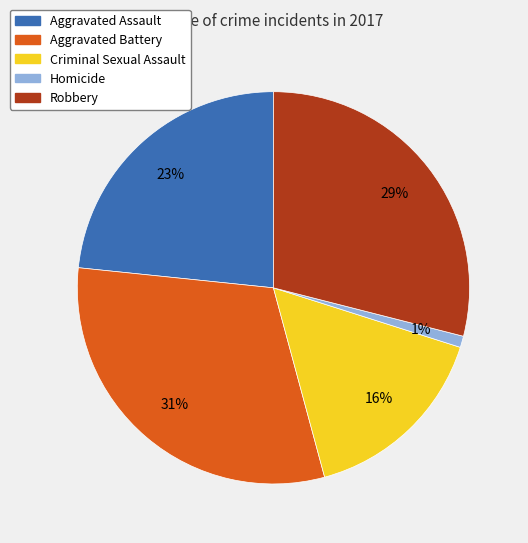

Do Criminal Sexual Assault and Aggravated Assault together represent more than half of the pie?

No